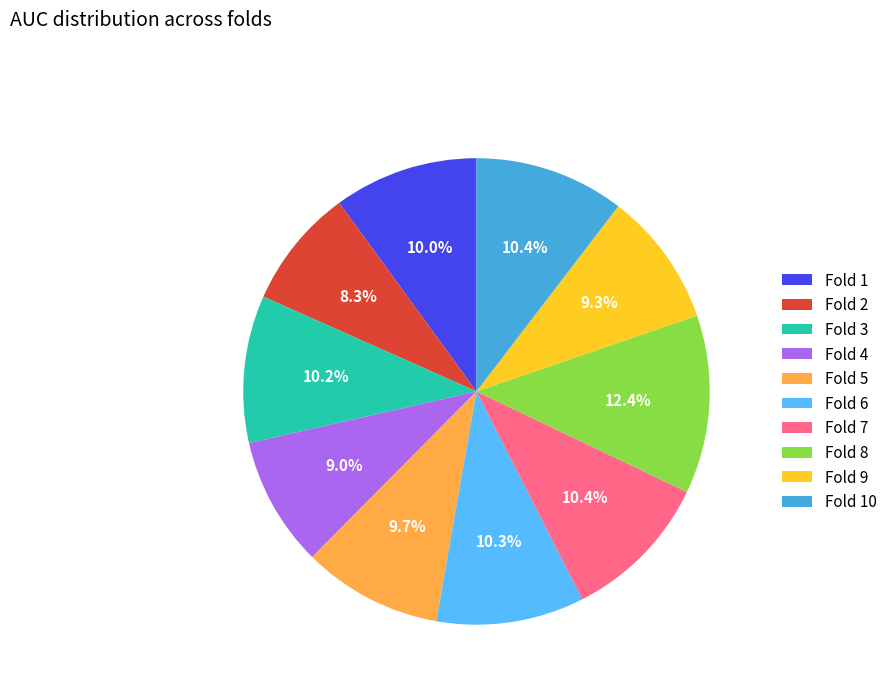

Is it true that Fold 3 is 10% of the pie?

True